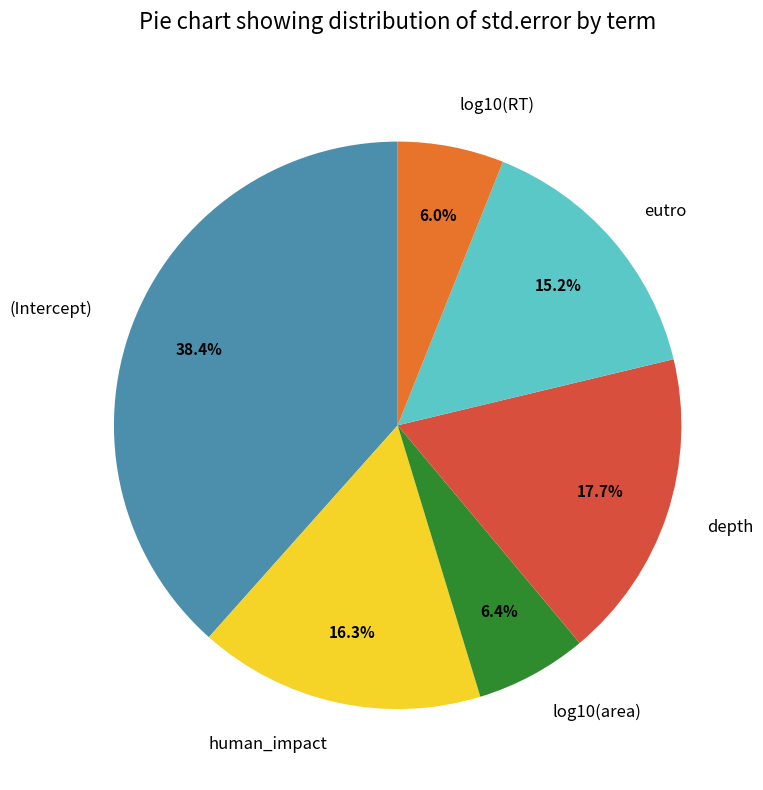

How much of the chart is everything except log10(RT)?

94.0%